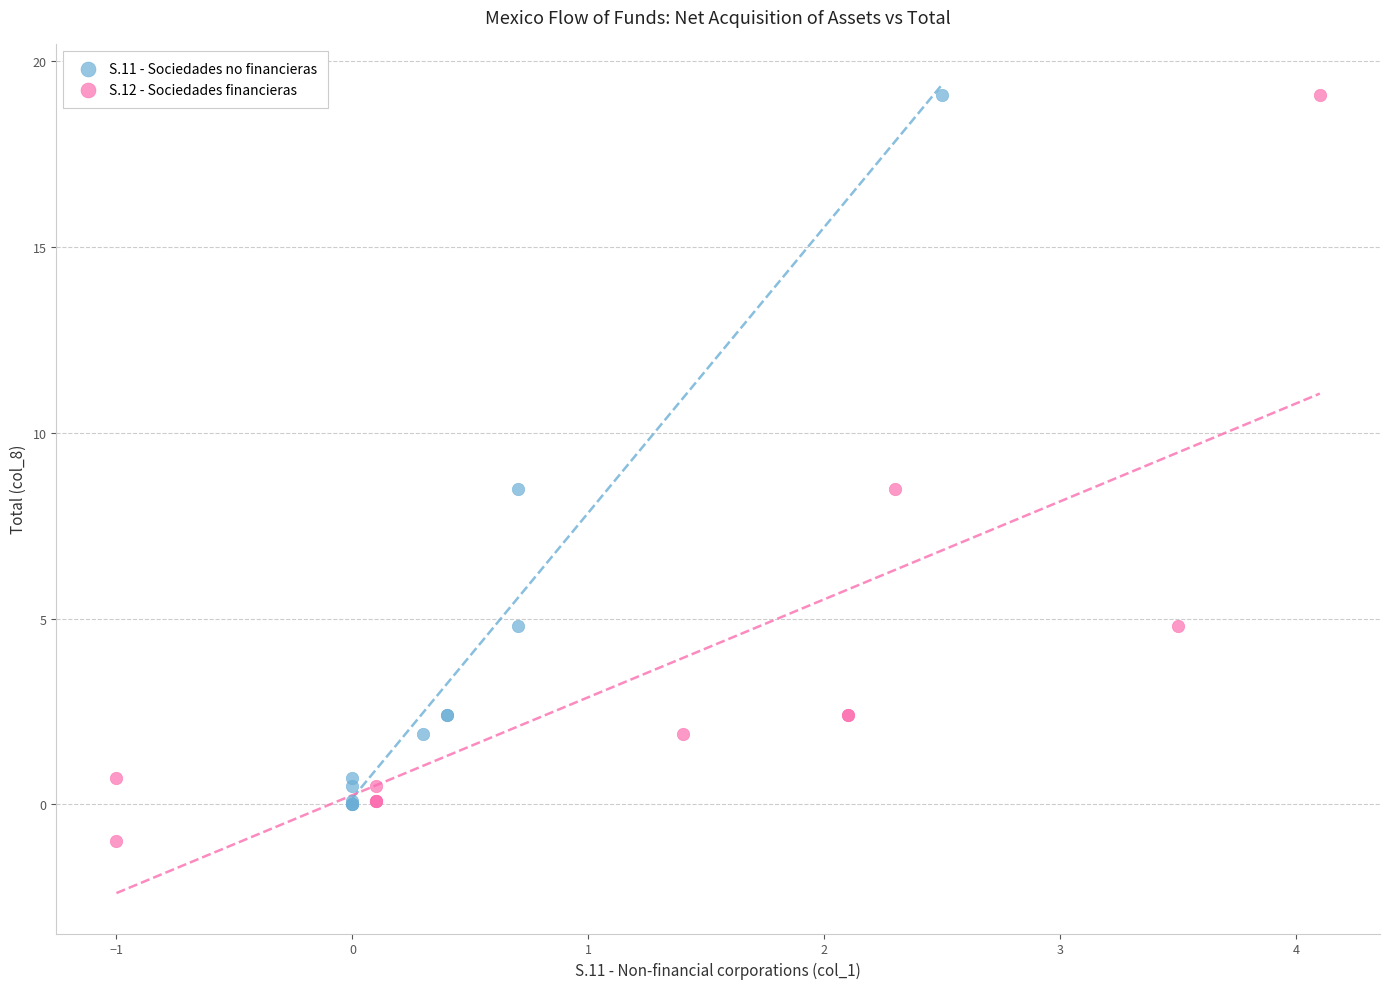

Which series reaches the minimum Y coordinate?

S.12 - Sociedades financieras